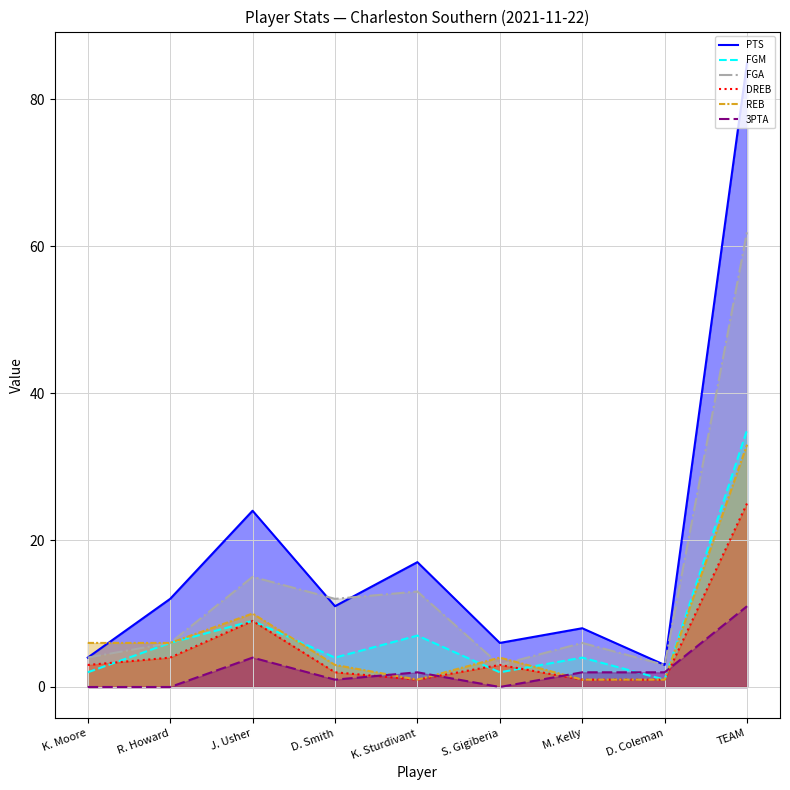

Where is FGA nearest to the value 32?

J. Usher